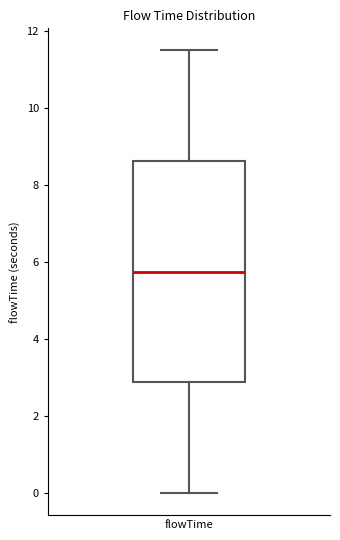

Read this box plot against the y-axis: the position of the median line, the range covered by the box, and the ends of both whiskers. The values are not printed on the chart, so give them approximately, as read against the axis.

median 5.8, box 2.8 to 8.6, whiskers 0.0 to 11.6